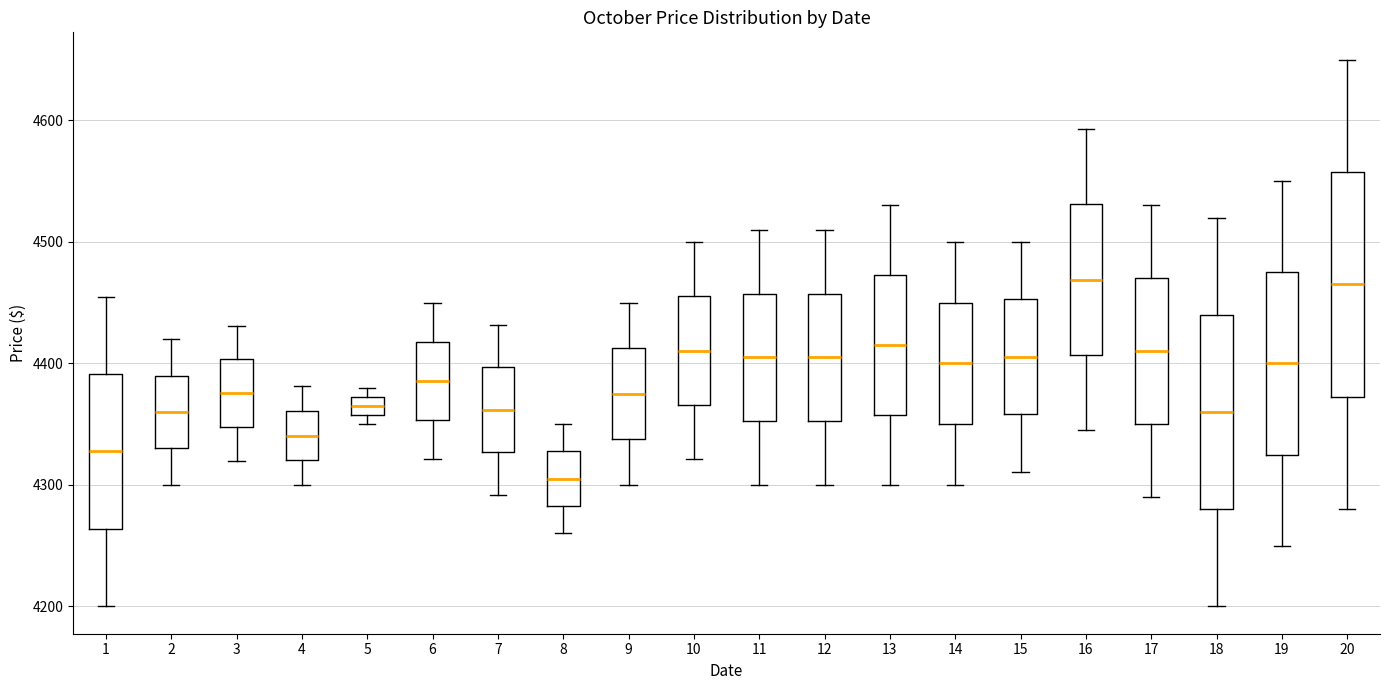

Reading left to right, read every box against the y-axis: the position of its median line, the range the box covers, and the ends of its whiskers. The values are not printed on the chart, so give them approximately, as read against the axis.

1: median 4330, box 4260 to 4390, whiskers 4200 to 4460
2: median 4360, box 4330 to 4390, whiskers 4300 to 4420
3: median 4380, box 4350 to 4400, whiskers 4320 to 4430
4: median 4340, box 4320 to 4360, whiskers 4300 to 4380
5: median 4370 (inside the box), box 4360 to 4370, whiskers 4350 to 4380
6: median 4390, box 4350 to 4420, whiskers 4320 to 4450
7: median 4360, box 4330 to 4400, whiskers 4290 to 4430
8: median 4310, box 4280 to 4330, whiskers 4260 to 4350
9: median 4380, box 4340 to 4410, whiskers 4300 to 4450
10: median 4410, box 4370 to 4460, whiskers 4320 to 4500
11: median 4410, box 4350 to 4460, whiskers 4300 to 4510
12: median 4410, box 4350 to 4460, whiskers 4300 to 4510
13: median 4420, box 4360 to 4470, whiskers 4300 to 4530
14: median 4400, box 4350 to 4450, whiskers 4300 to 4500
15: median 4410, box 4360 to 4450, whiskers 4310 to 4500
16: median 4470, box 4410 to 4530, whiskers 4350 to 4590
17: median 4410, box 4350 to 4470, whiskers 4290 to 4530
18: median 4360, box 4280 to 4440, whiskers 4200 to 4520
19: median 4400, box 4330 to 4480, whiskers 4250 to 4550
20: median 4470, box 4370 to 4560, whiskers 4280 to 4650